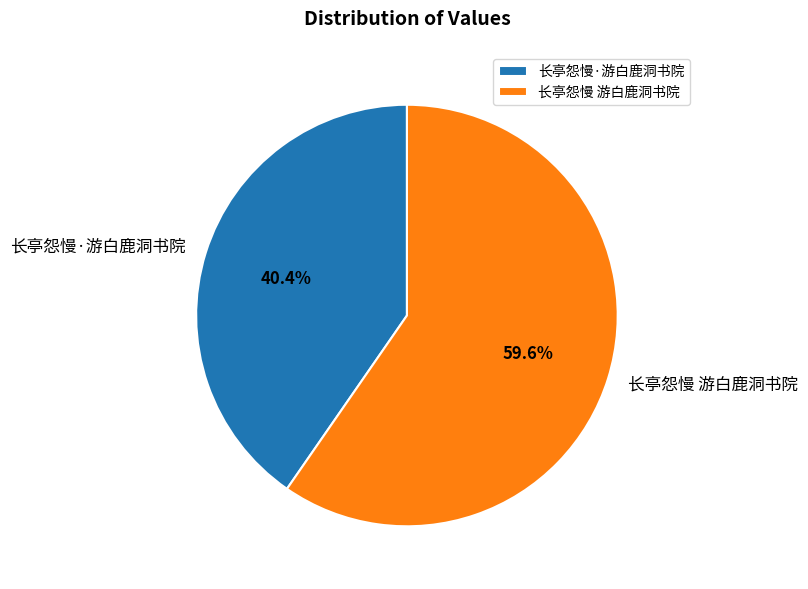

To the nearest percent, what is the difference between the largest and smallest slice percentages?

19%